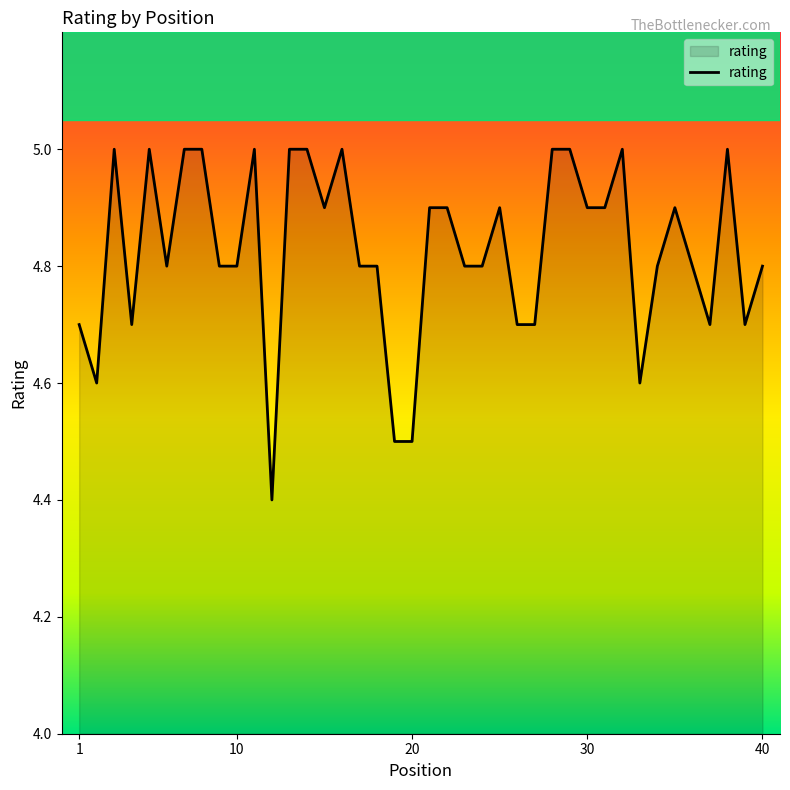

What is the smallest value displayed?

4.4